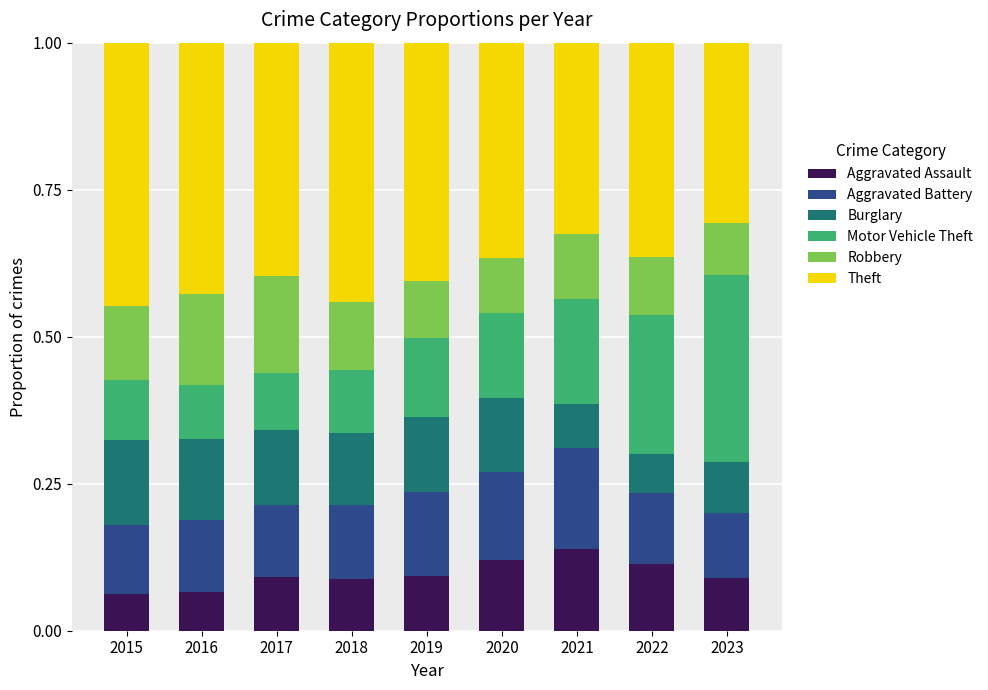

Is it true that Aggravated Assault equals 0.1 at 2018?

True